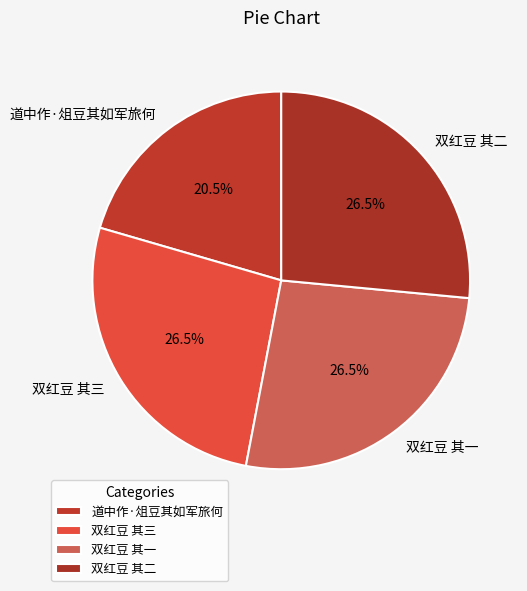

Which category has the smallest portion of the pie?

道中作·俎豆其如军旅何